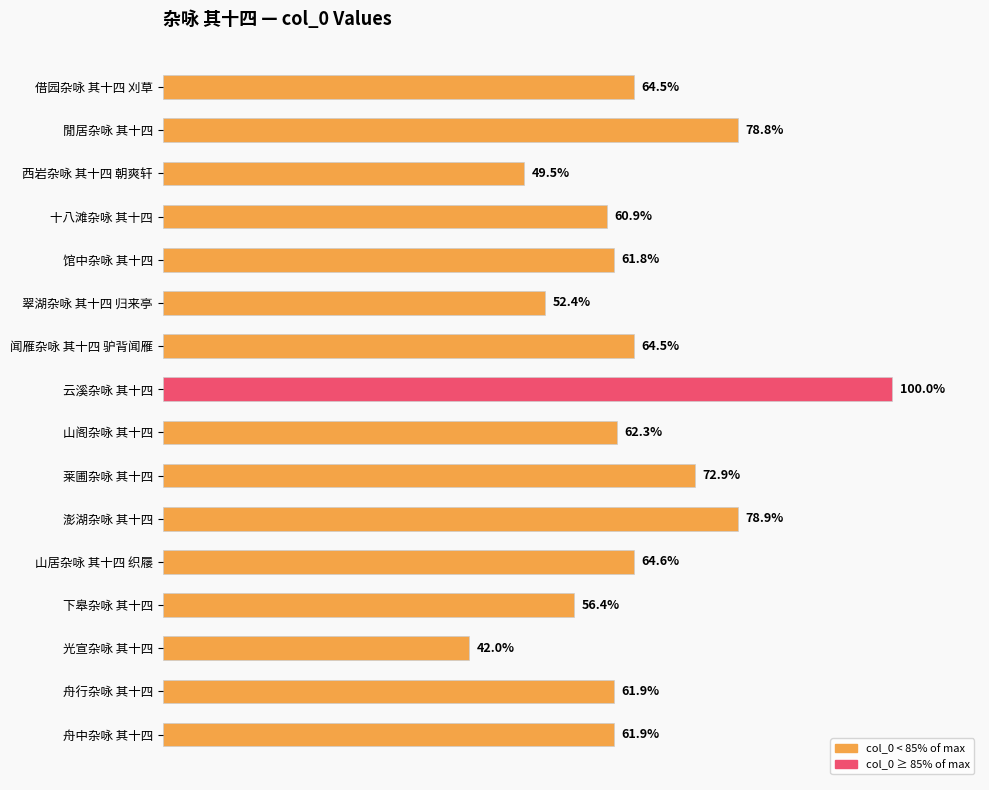

Does the chart contain any negative values?

No